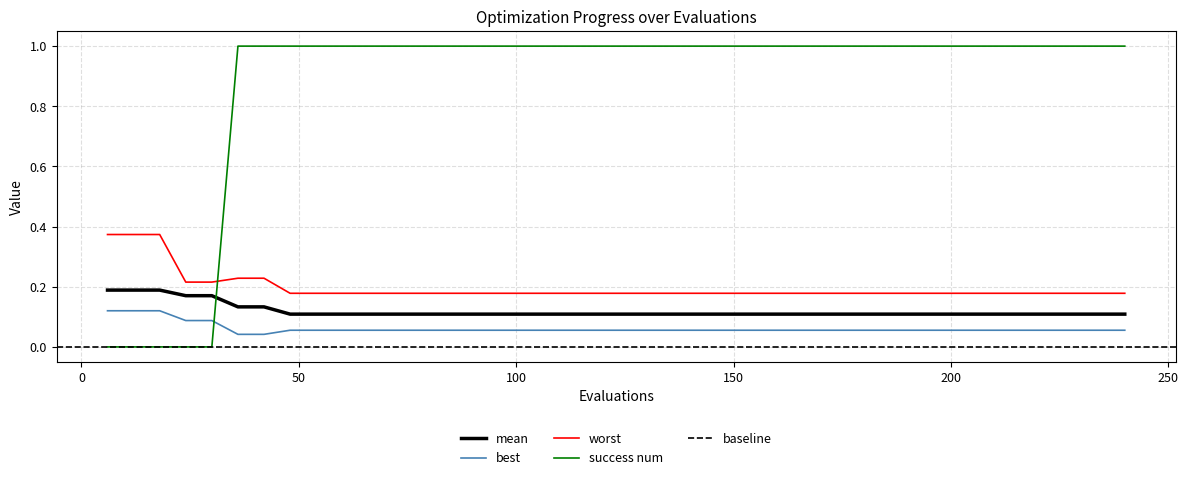

Which series ends up on top after the final intersection of success num and best?

success num